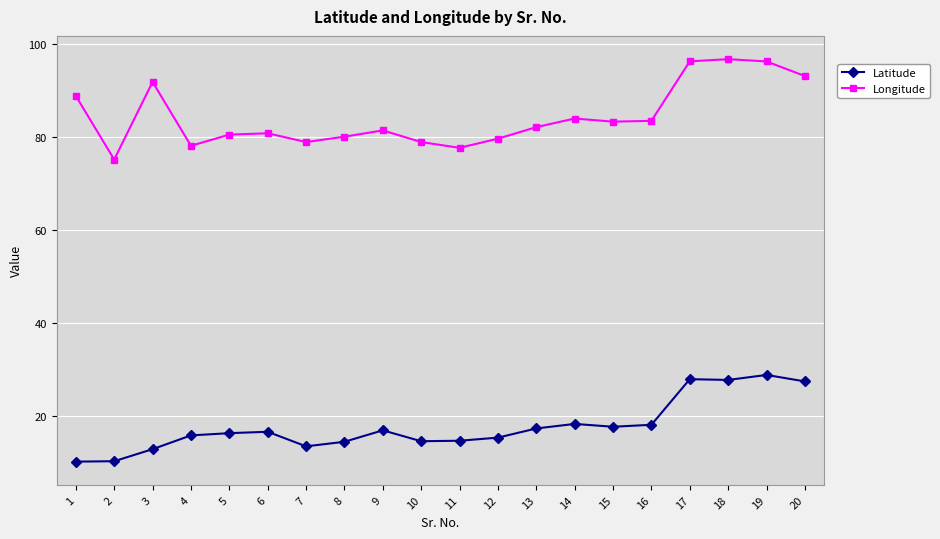

Rank the series at 12 from lowest to highest value.

Latitude, Longitude